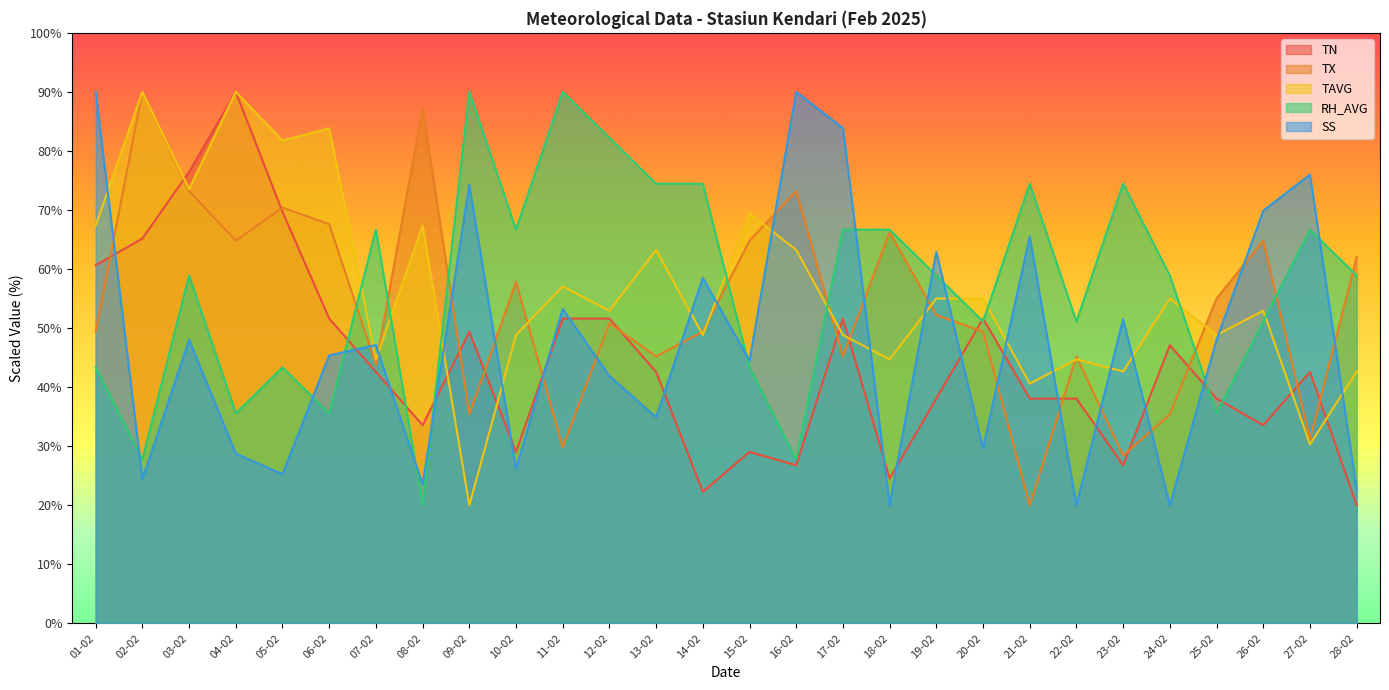

What is the label of the 13th point from the left?

13-02